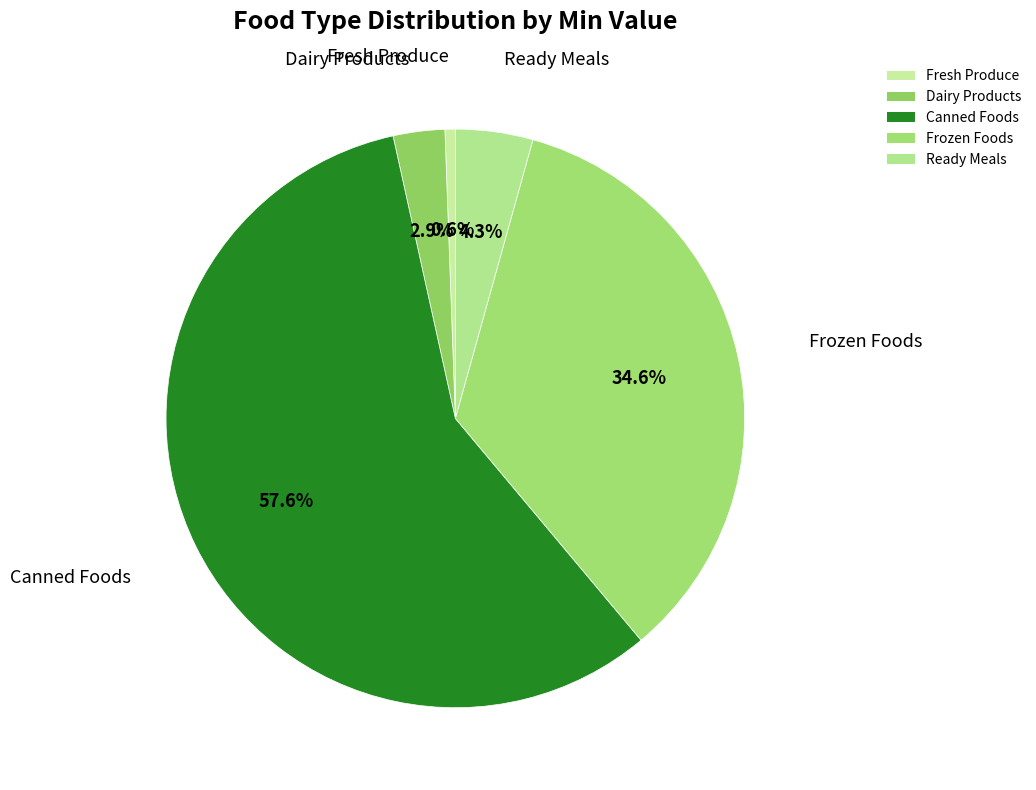

Combined, what portion of the pie is Frozen Foods and Ready Meals?

38.9%